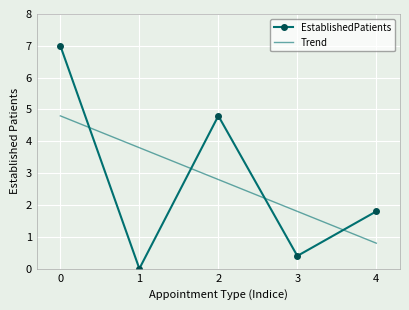

Reading left to right, list all the values displayed in this chart.

EstablishedPatients: 0=7.0	1=0.0	2=4.8	3=0.4	4=1.8
Trend: 0=4.8	1=3.8	2=2.8	3=1.8	4=0.8